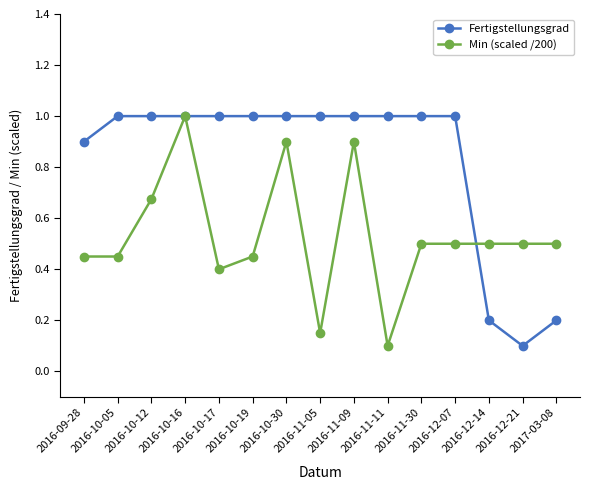

How many lines are shown in the chart?

2